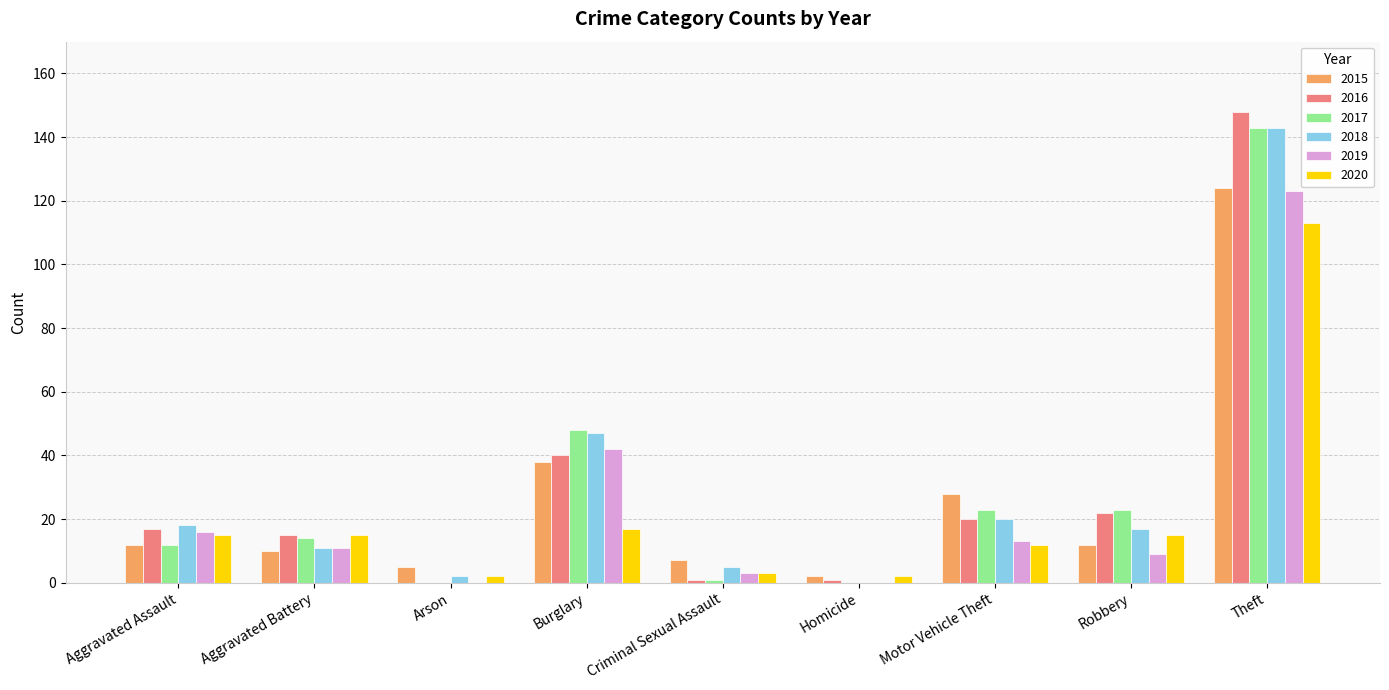

Which series has the largest range (max minus min)?

2016